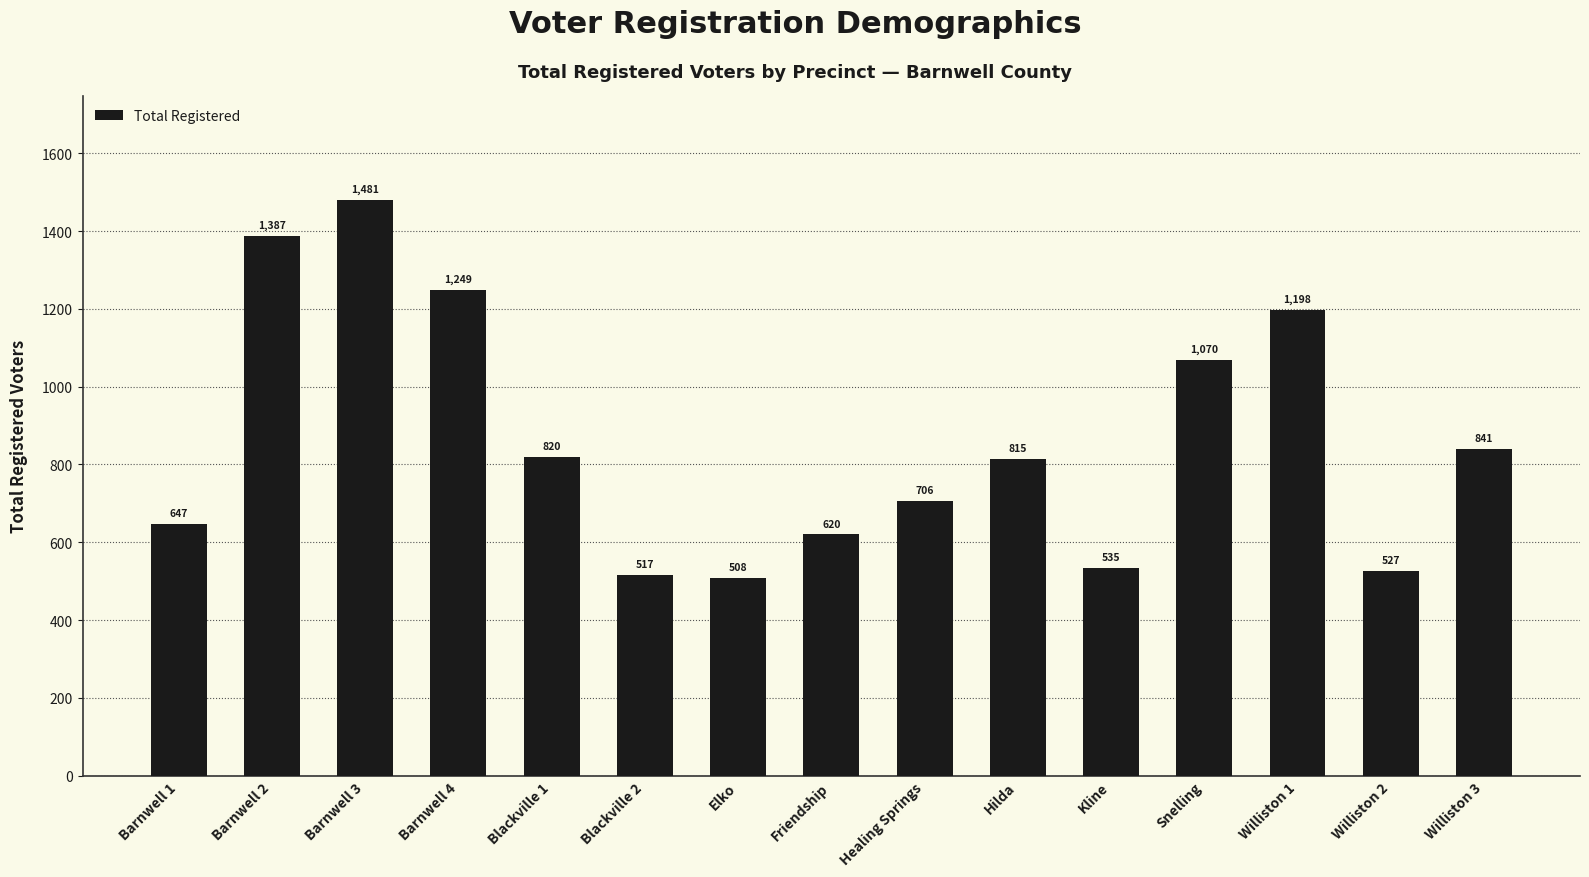

True or false: the data shows 1240 at Healing Springs.

False